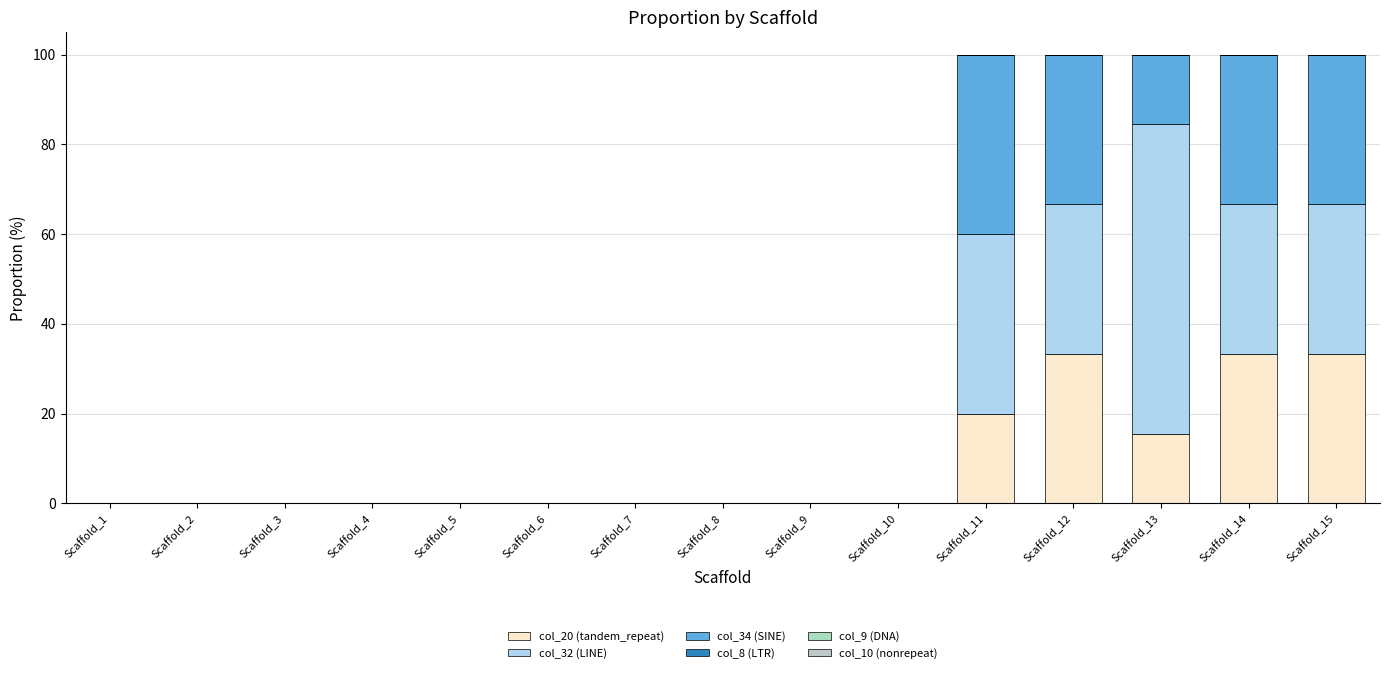

How many distinct data groups are displayed?

3